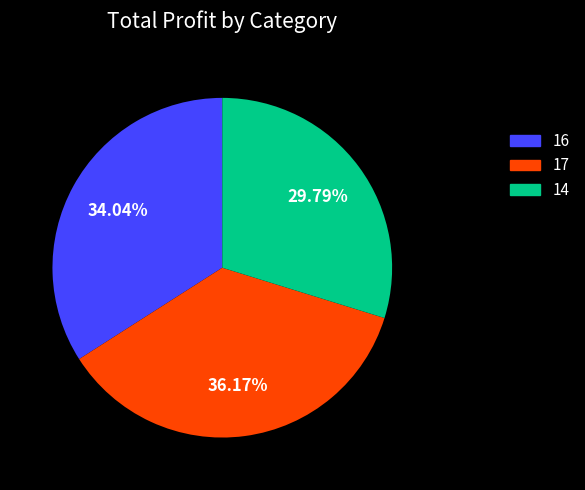

To the nearest percent, what is the difference between the largest and smallest slice percentages?

6%